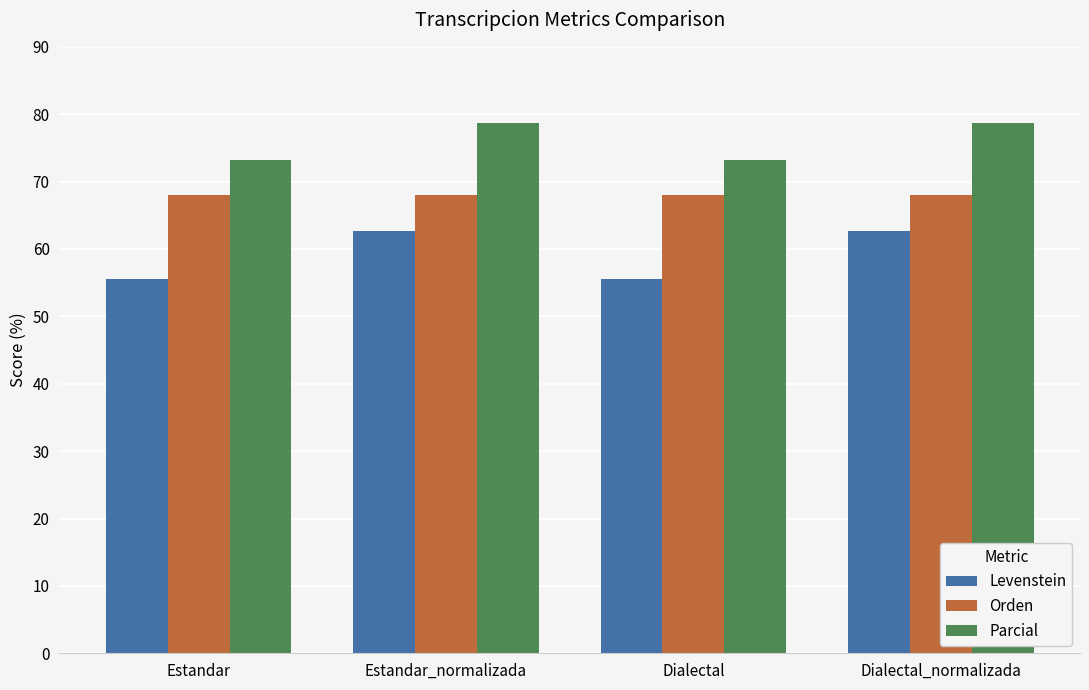

What is the sum of the Parcial values at Estandar_normalizada and Estandar?

151.8